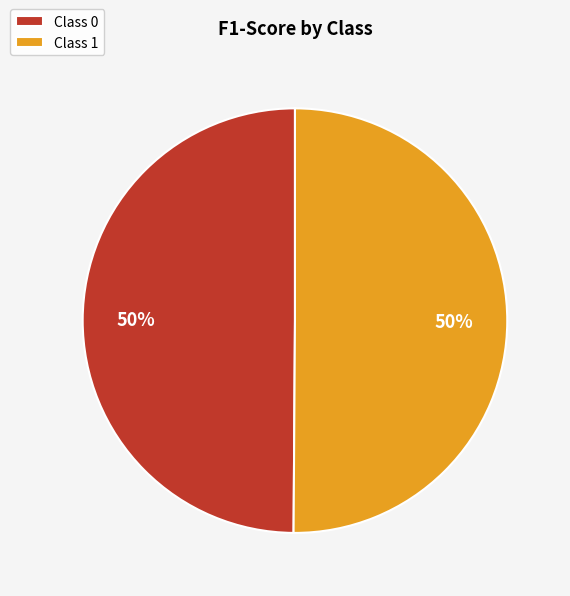

To the nearest percent, what portion does Class 0 represent?

50%